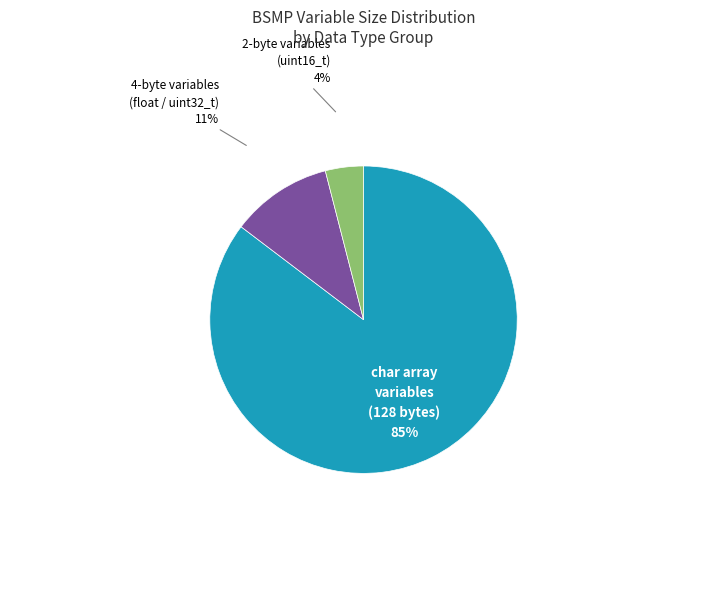

To the nearest percent, what is the difference between the largest and smallest slice percentages?

81%